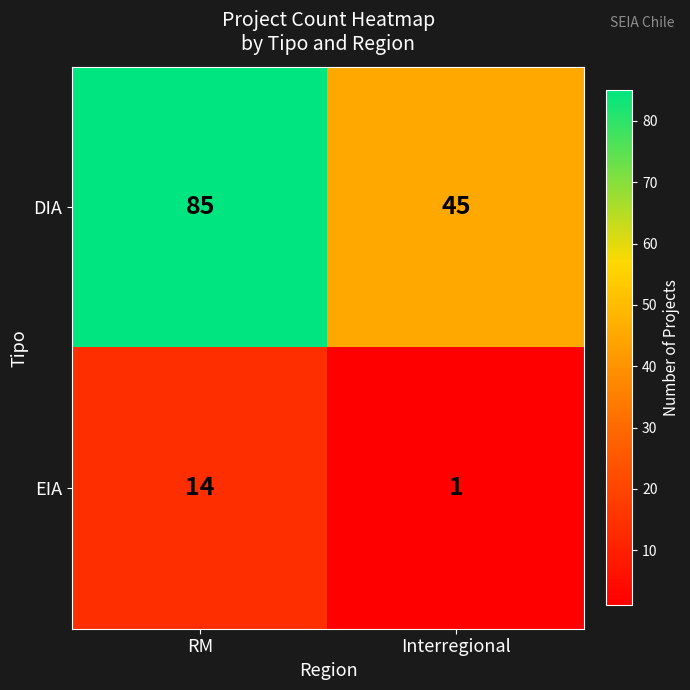

The EIA series shows 1 at Interregional. True or false?

True